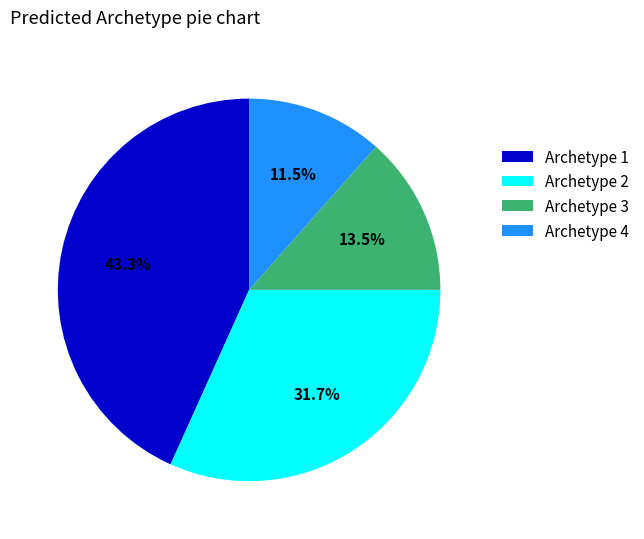

True or false: Archetype 3 accounts for 1% of the total.

False